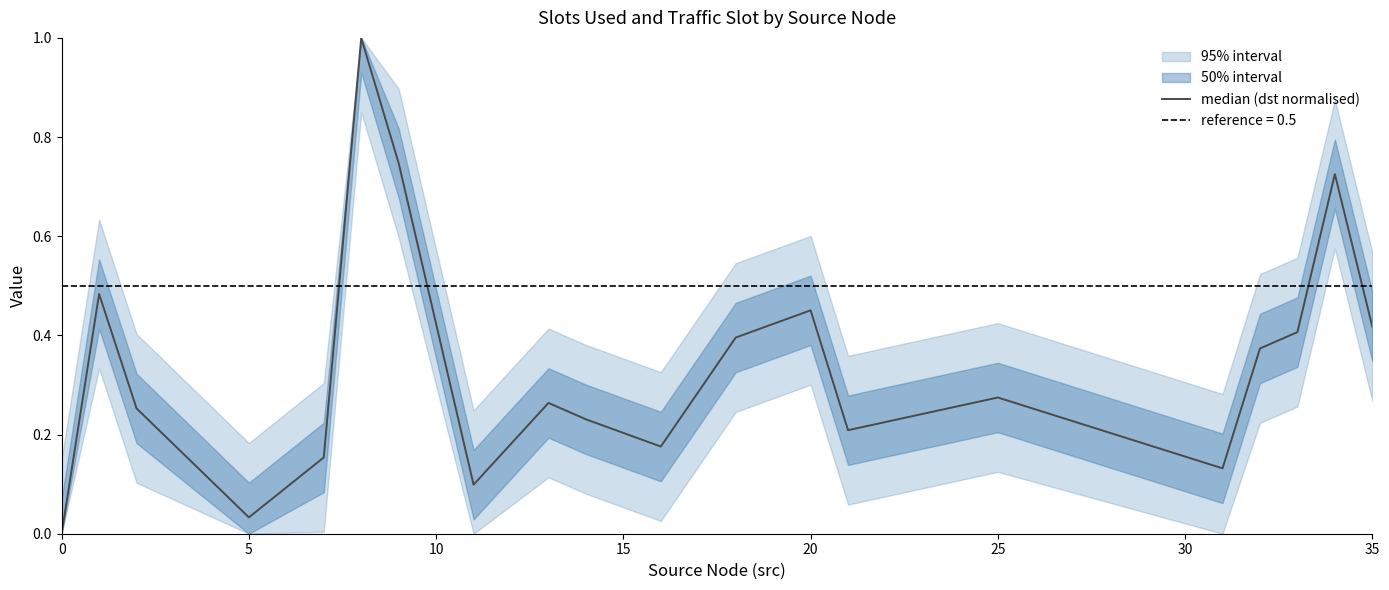

Which has a higher value, 35 or 15?

35